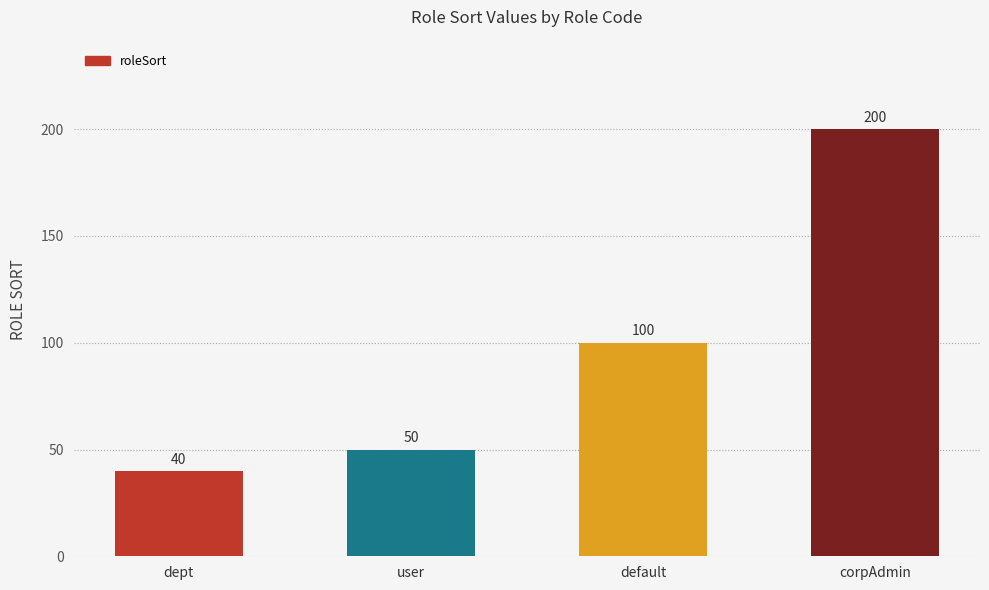

What is the difference between the values at user and corpAdmin?

150